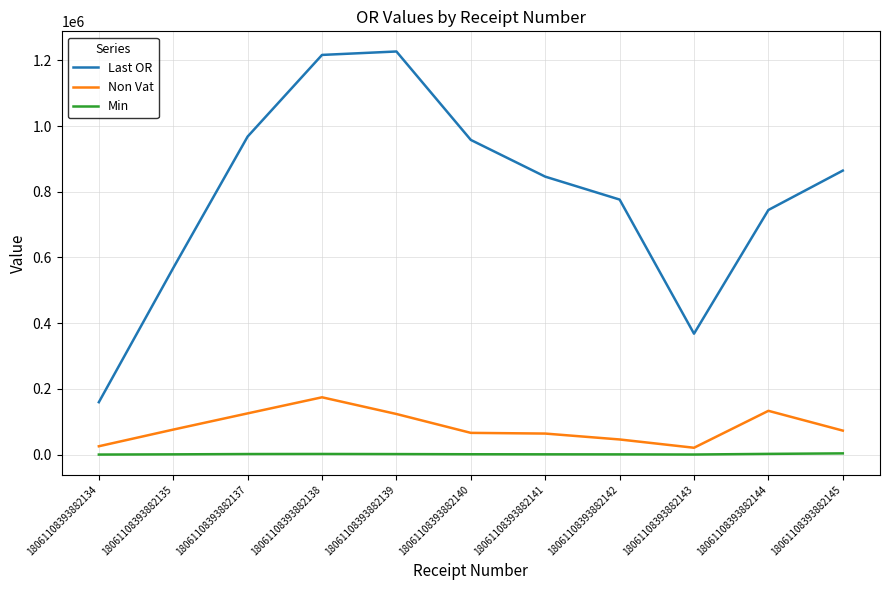

True or false: Non Vat and Min cross at least once.

False